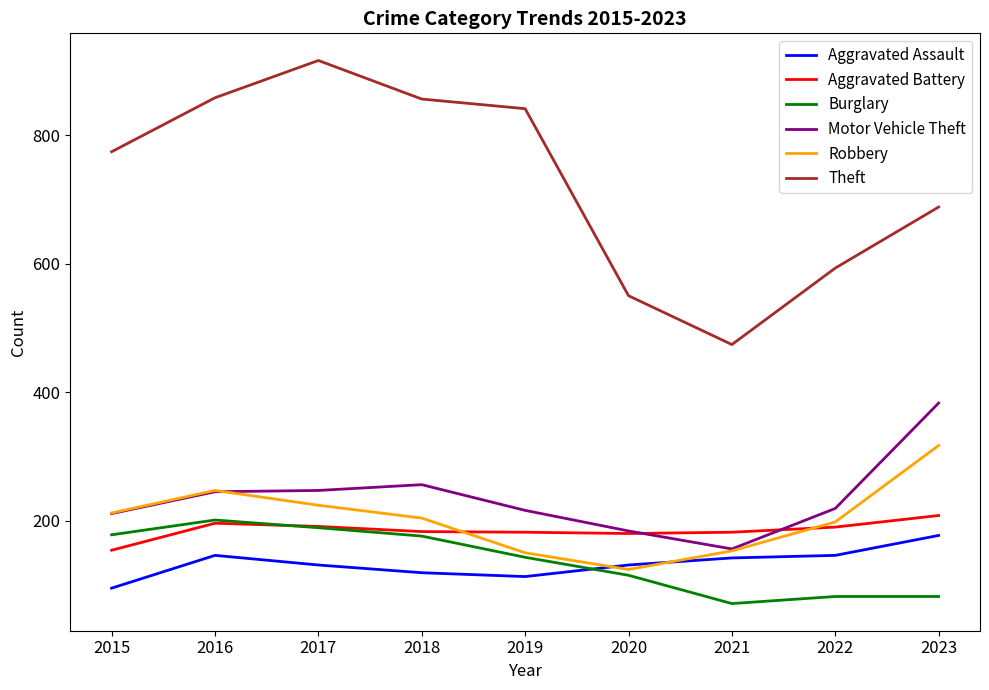

What is the difference between the maximum and minimum values in the Robbery series?

193